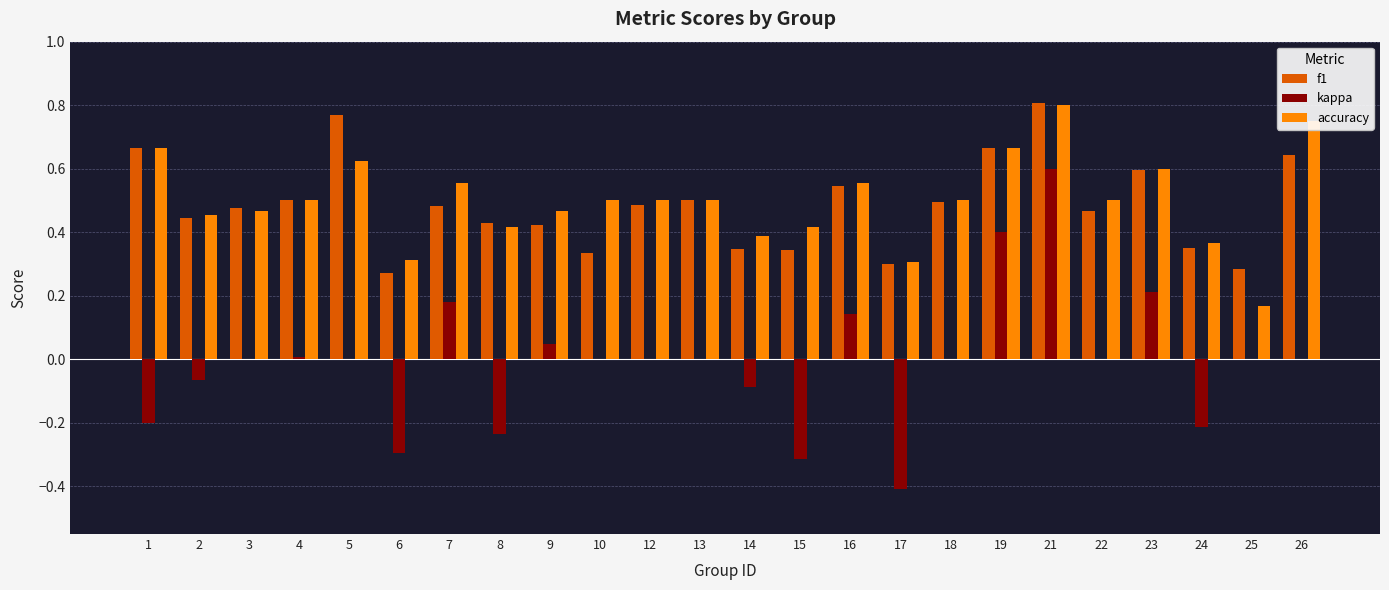

What is the total value across all series at 13?

1.0